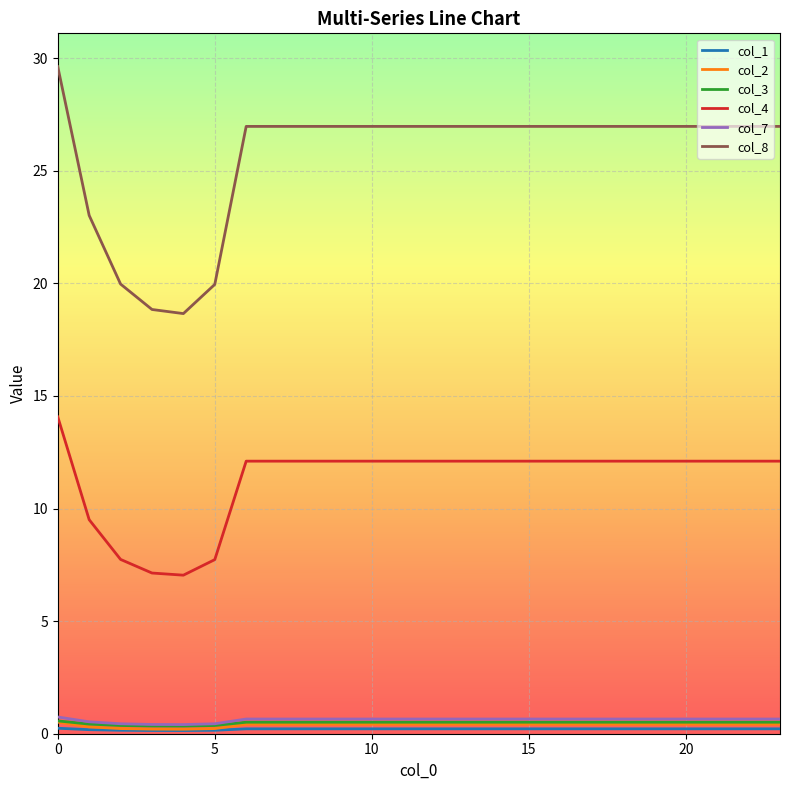

Which series has the largest total across all categories?

col_8